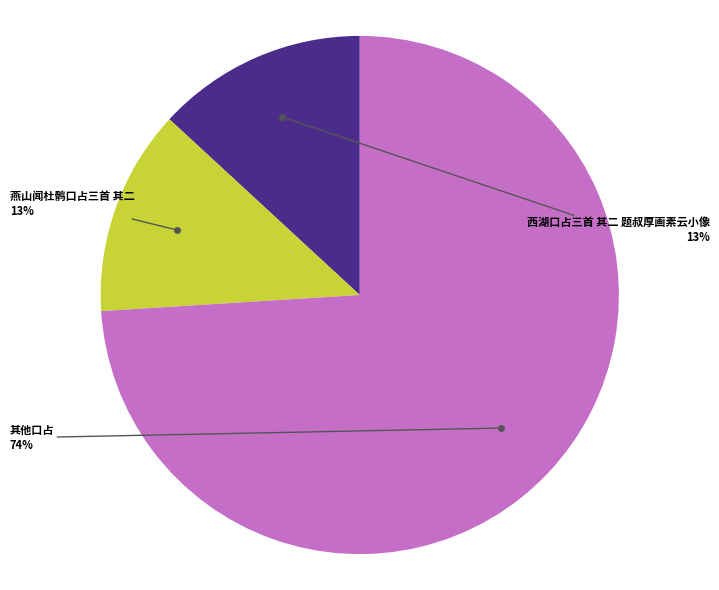

Is there any slice that represents more than half of the pie?

Yes